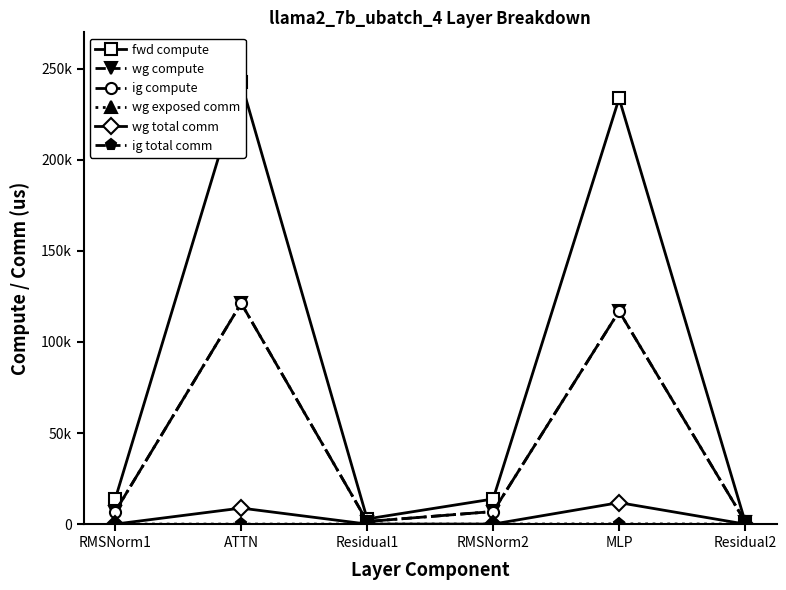

At which label is ig total comm closest to 0?

RMSNorm1